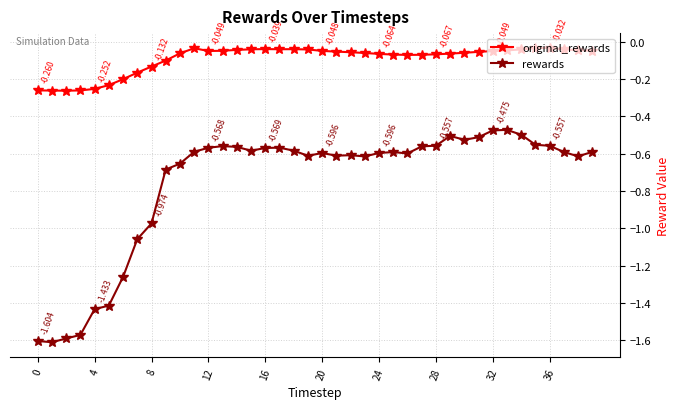

Which series has the widest spread of values?

rewards